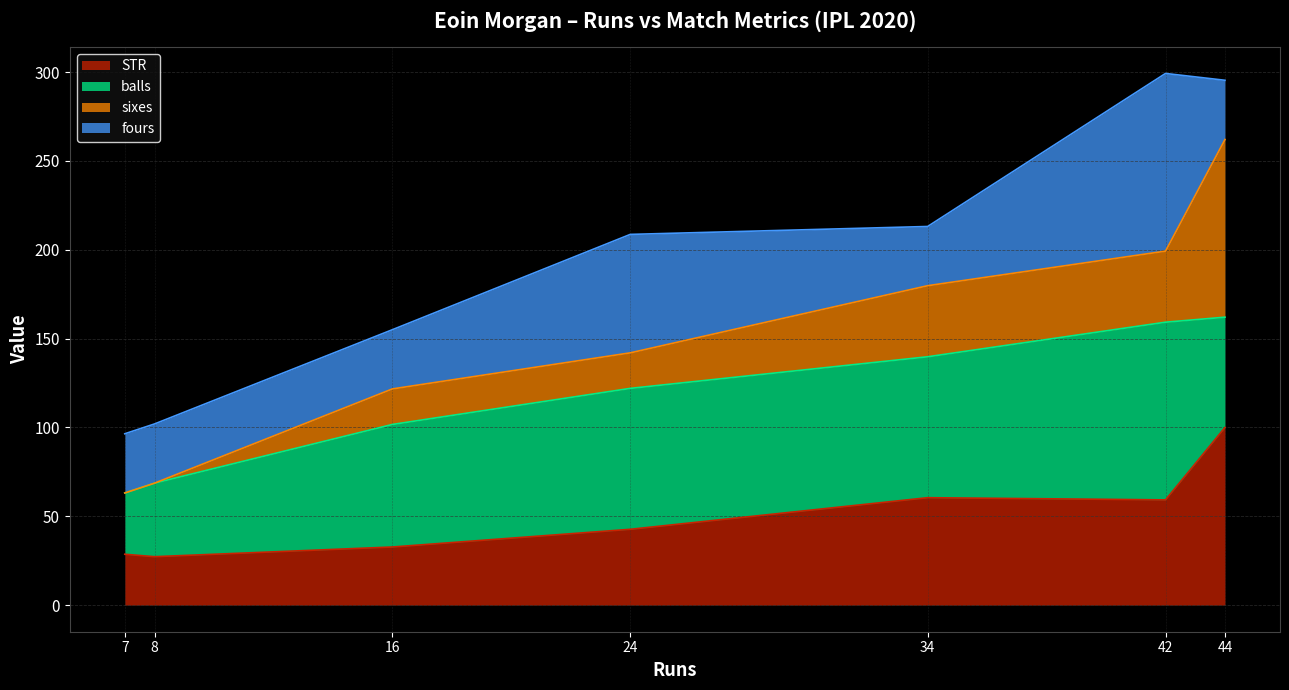

The value of STR at 7 is 28.6. True or false?

True